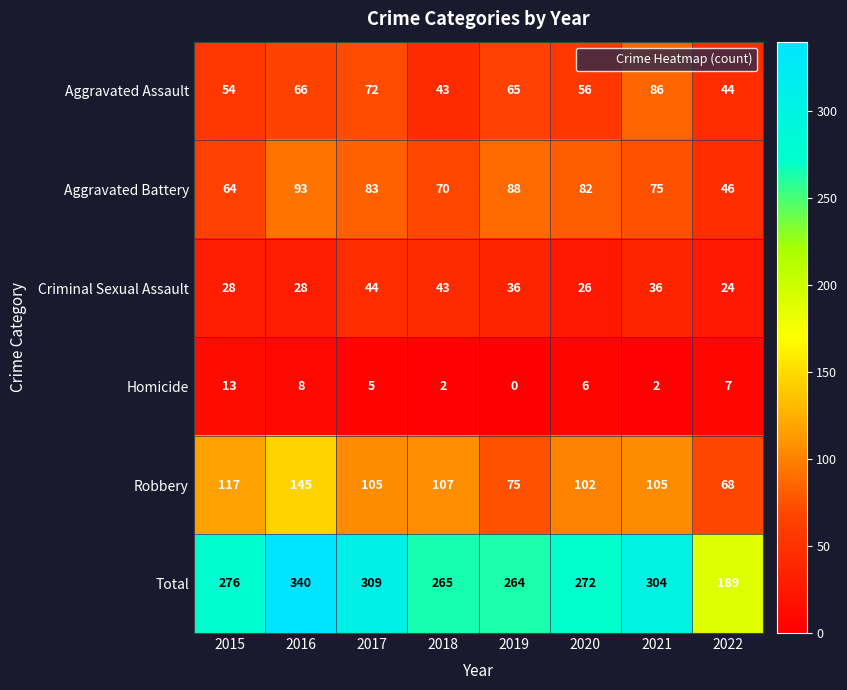

What is the difference between the Aggravated Battery values at 2015 and 2022?

18